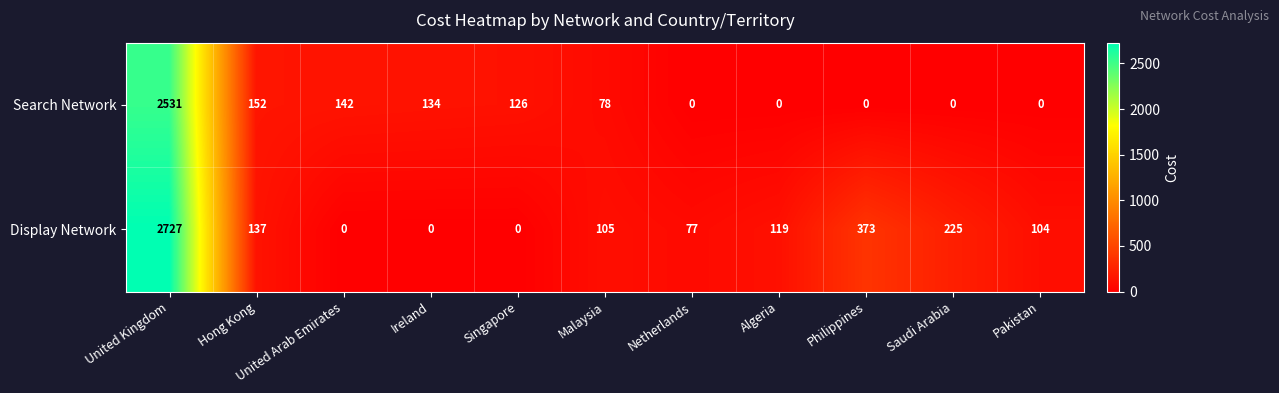

Rank the series by their maximum value, from highest to lowest.

Display Network, Search Network